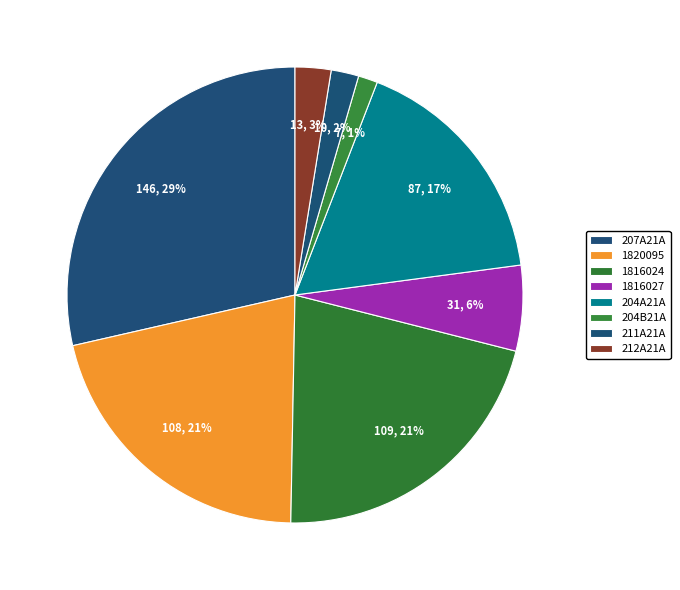

Count the number of slices in the pie.

8